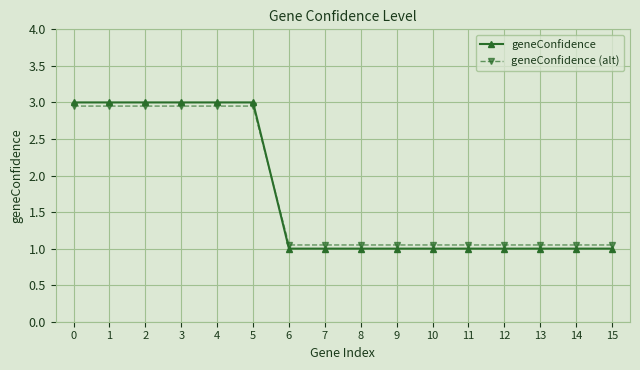

How many intersections are there between geneConfidence (alt) and geneConfidence?

1